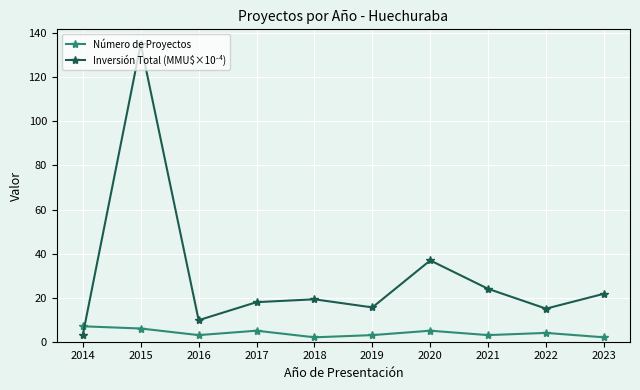

At which category is the sum across all series the highest?

2015